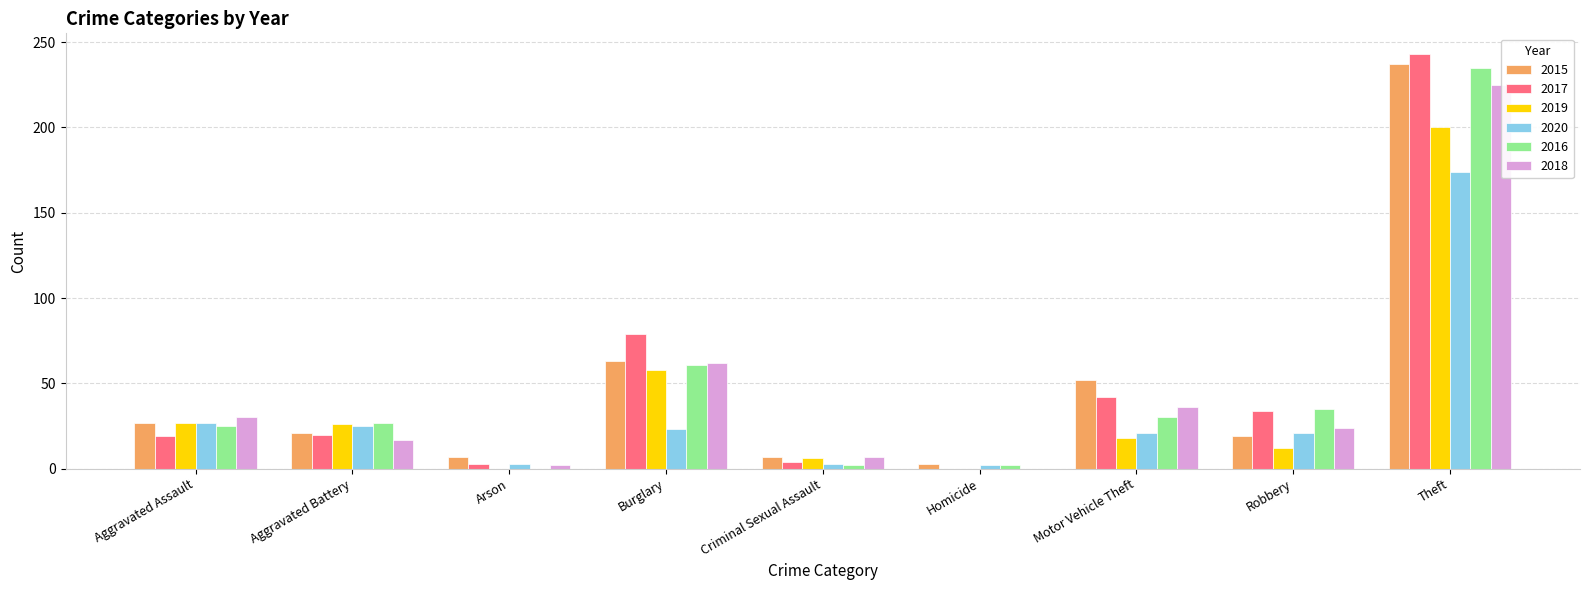

At Motor Vehicle Theft, list the series in order from largest to smallest.

2015, 2017, 2018, 2016, 2020, 2019